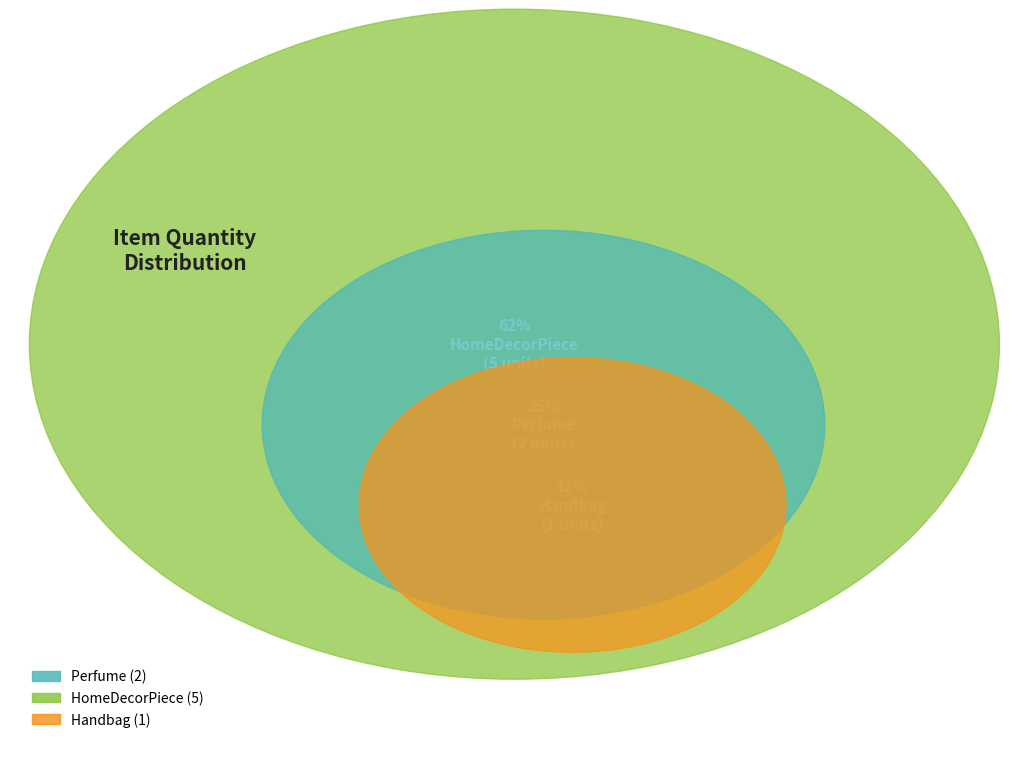

Which category accounts for the majority?

HomeDecorPiece